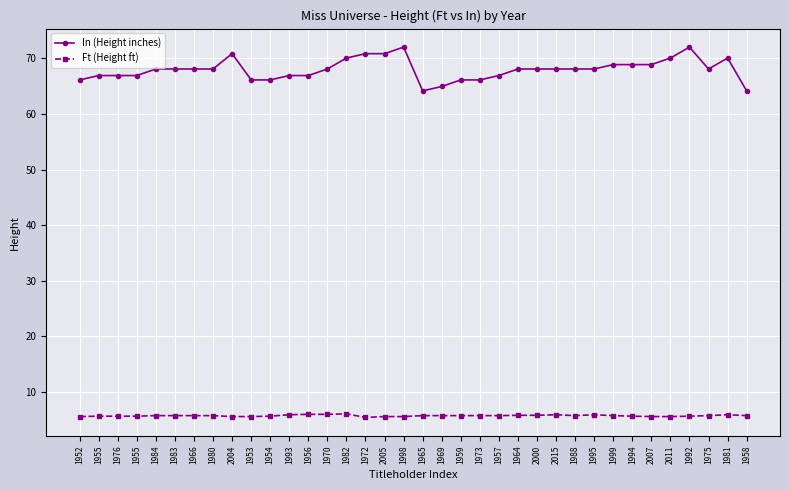

Does the chart have visible grid lines?

Yes